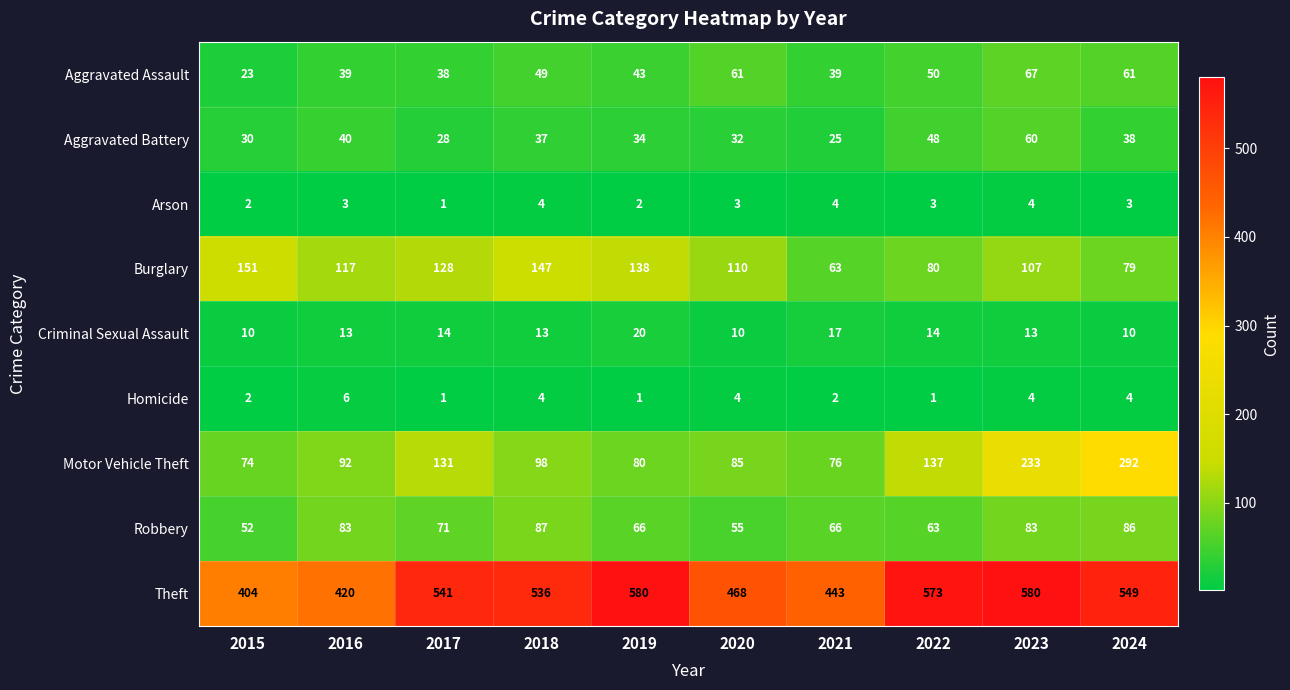

List the series in order of their peak value, highest first.

Theft, Motor Vehicle Theft, Burglary, Robbery, Aggravated Assault, Aggravated Battery, Criminal Sexual Assault, Homicide, Arson